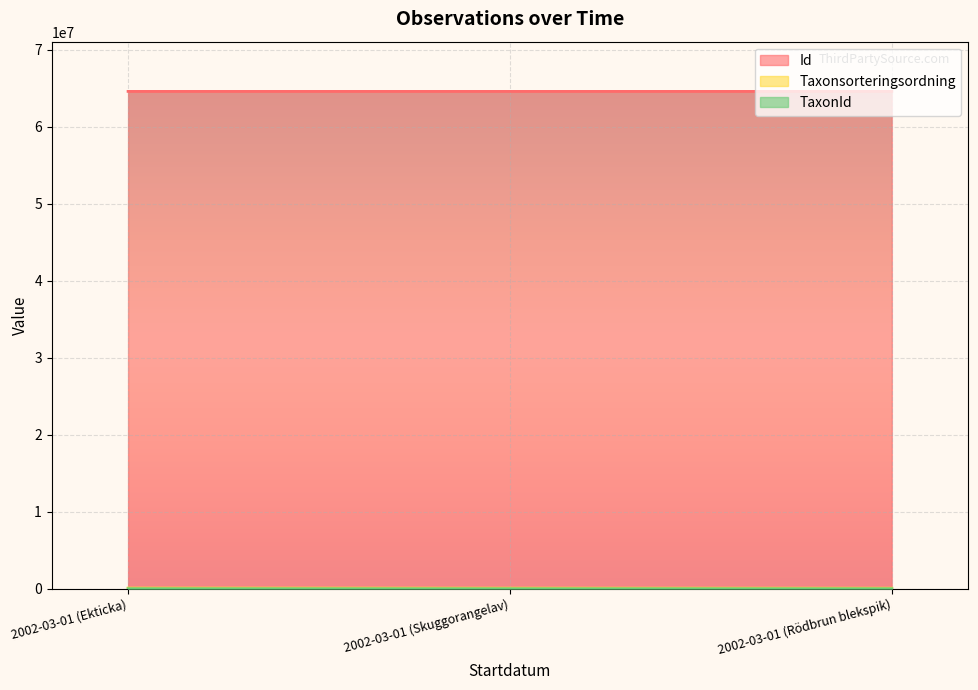

Which series has the largest total across all categories?

Id